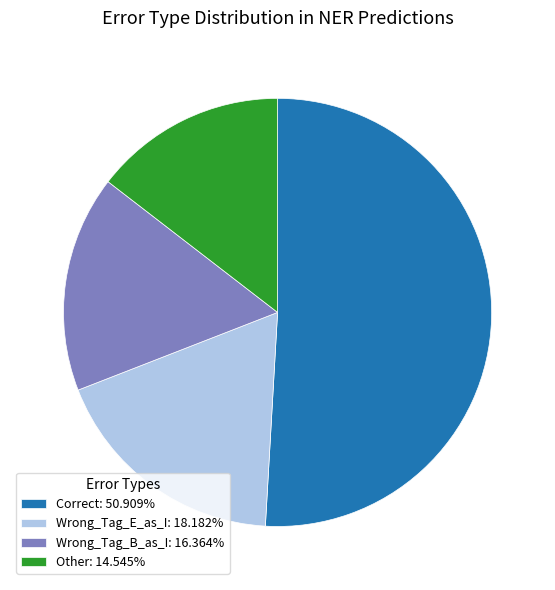

Is there any slice that represents more than half of the pie?

Yes